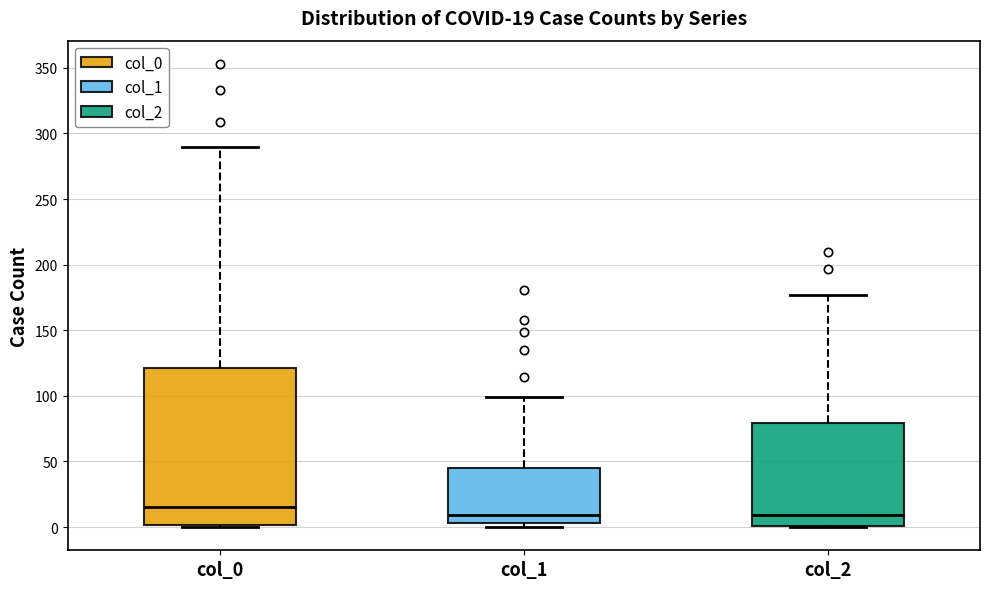

Which box's median line is the highest?

col_0